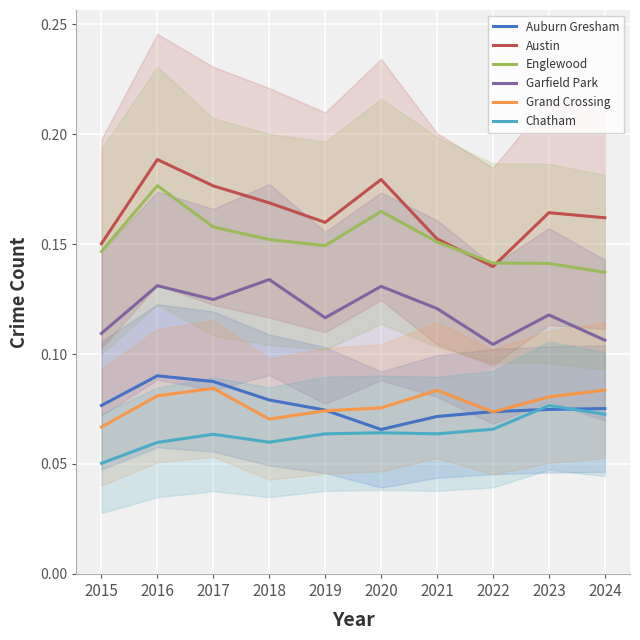

True or false: Garfield Park has a value of 0.1 at 2023.

True